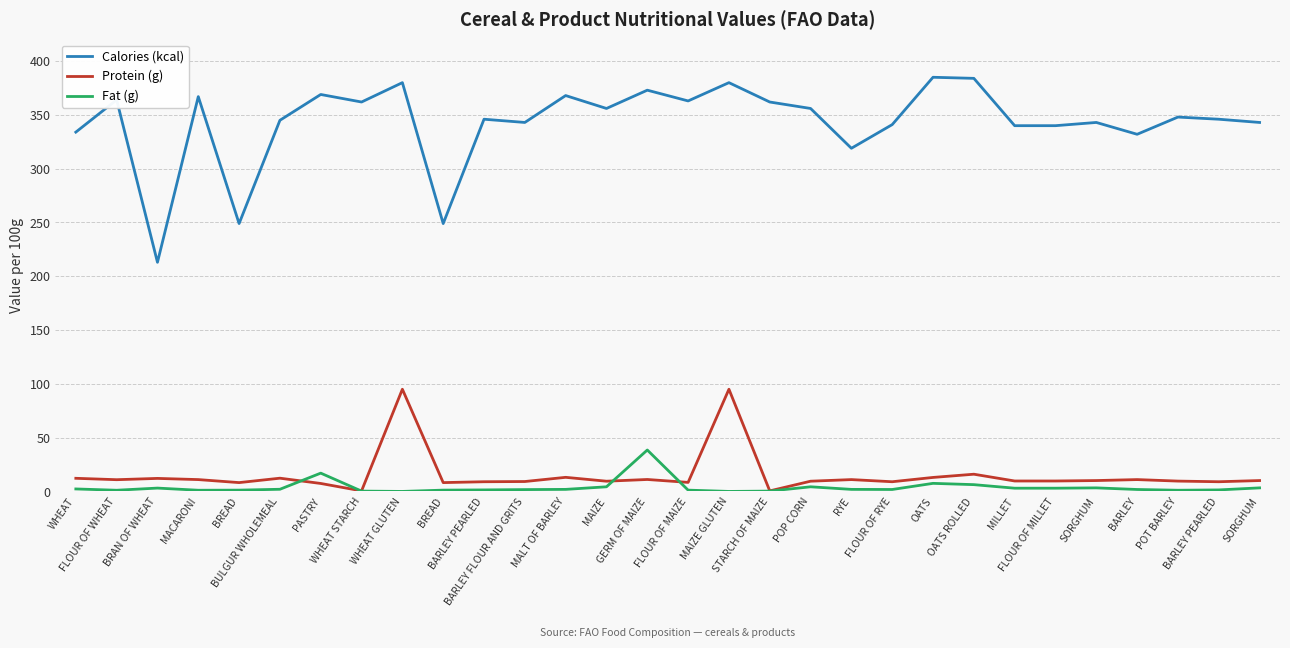

What is the difference between the maximum and minimum values in the Fat (g) series?

38.5